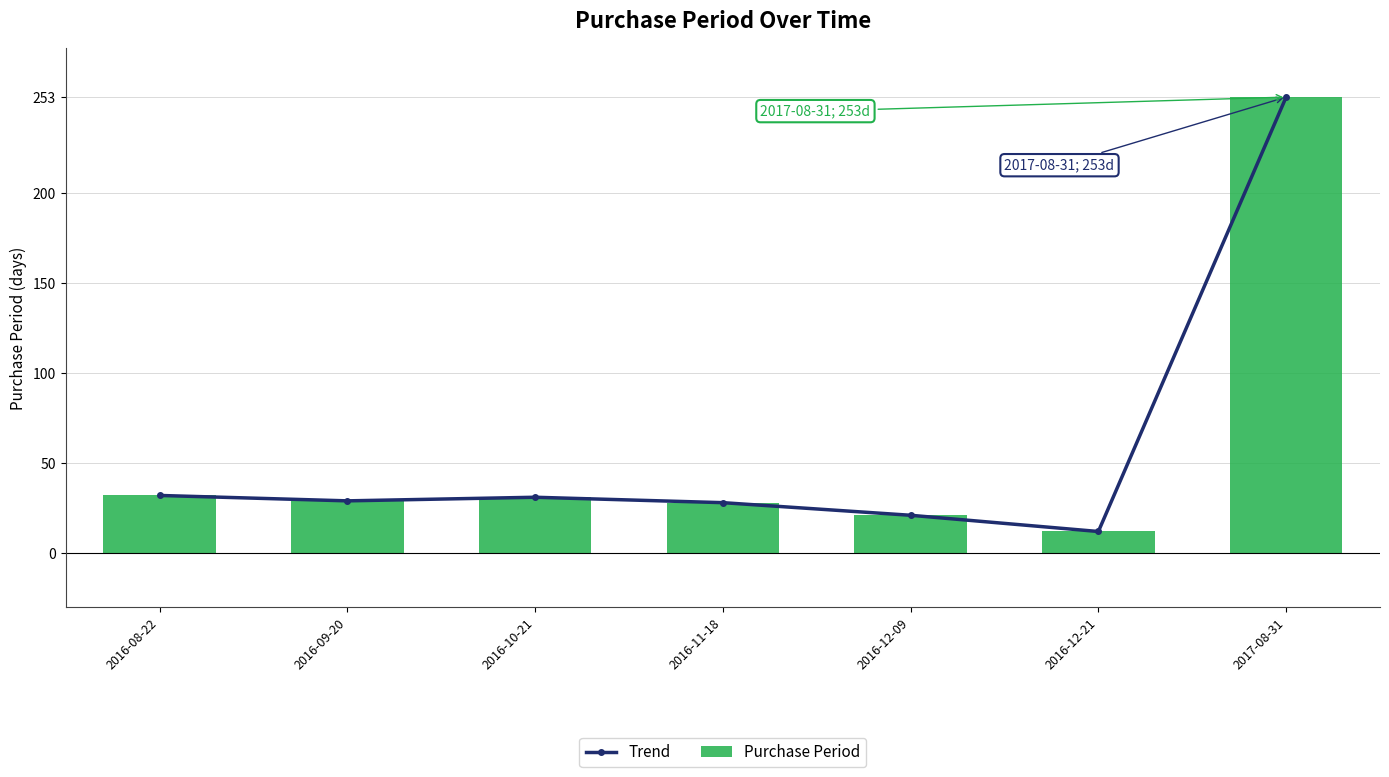

How many series are shown in this chart?

2